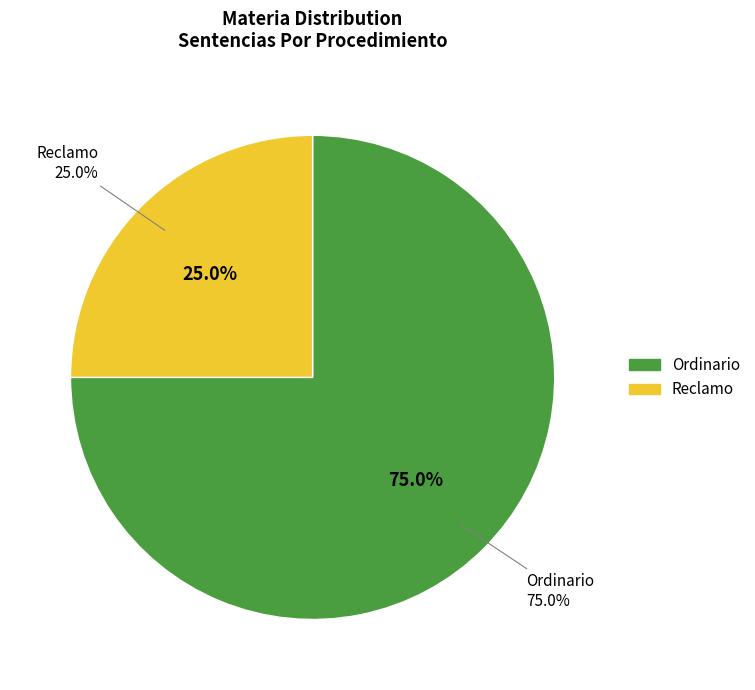

To the nearest percent, what portion does Ordinario represent?

75%